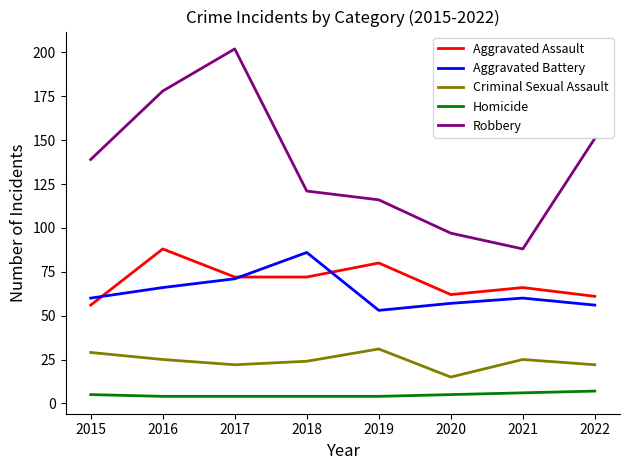

What is the sum of all Aggravated Assault values?

557